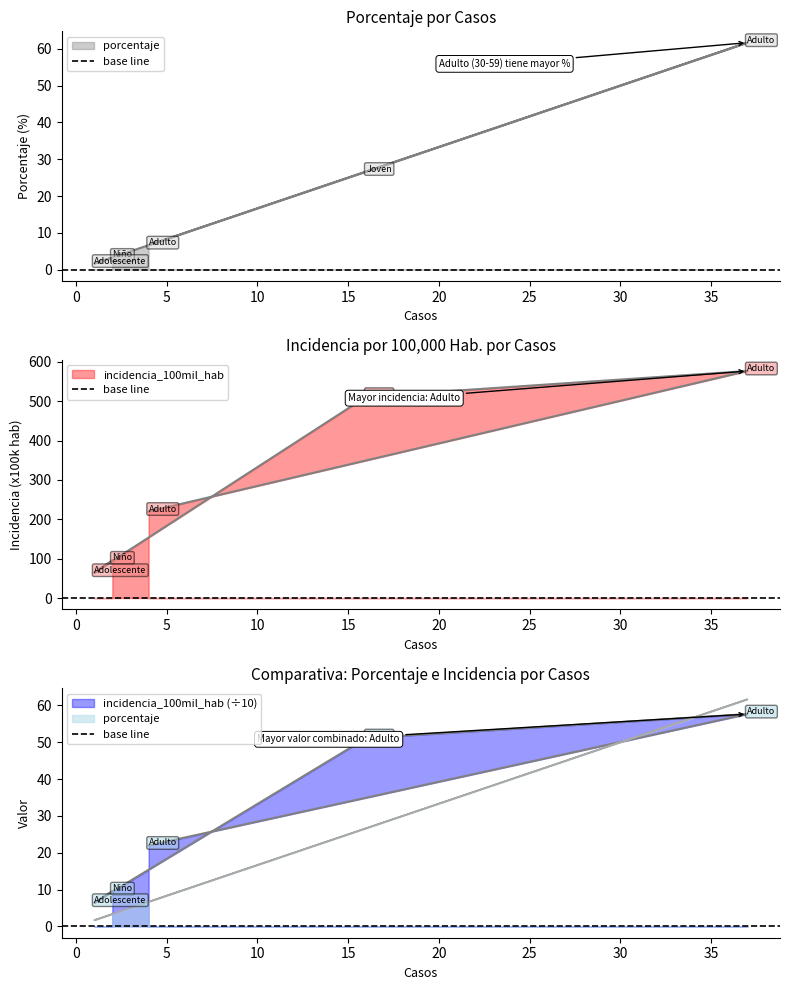

What are all the series names shown in the legend?

porcentaje, incidencia_100mil_hab